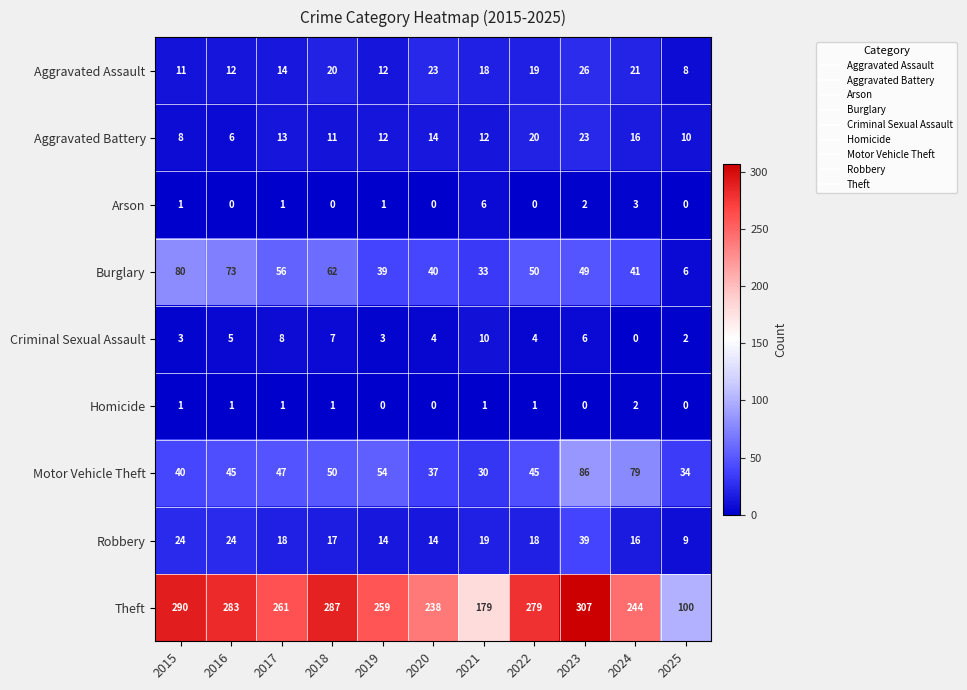

Which category has the highest value across all series?

2023